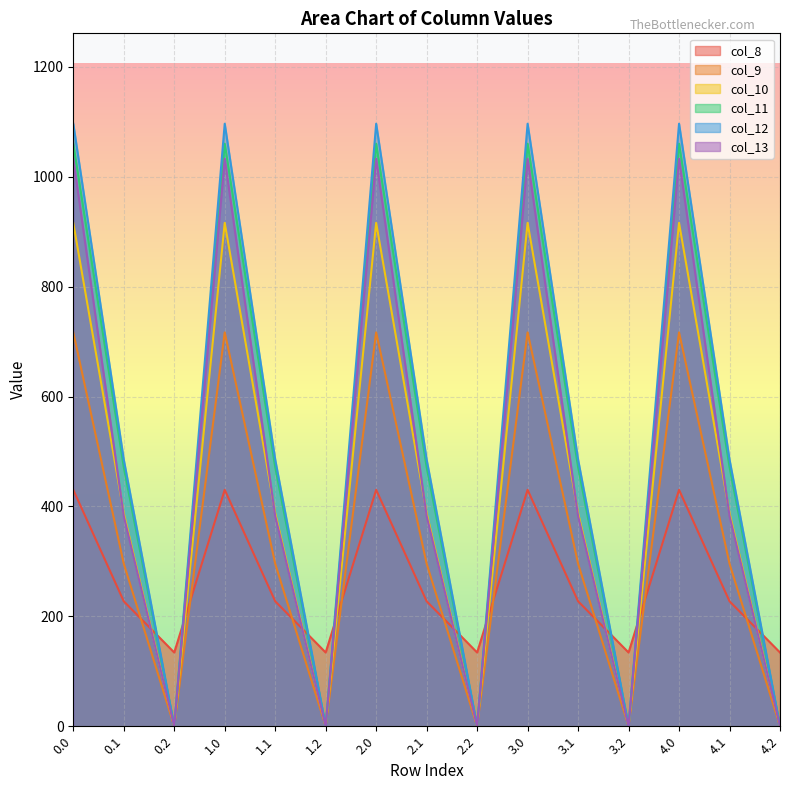

What are all the series names shown in the legend?

col_8, col_9, col_10, col_11, col_12, col_13